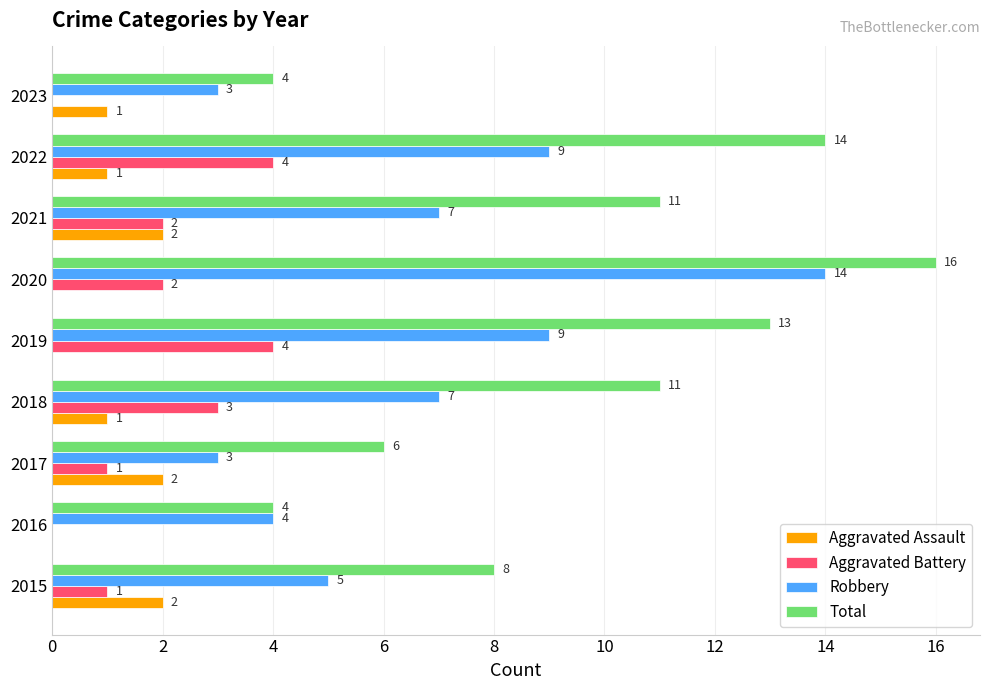

Which series changed the most between 2019 and 2023?

Total